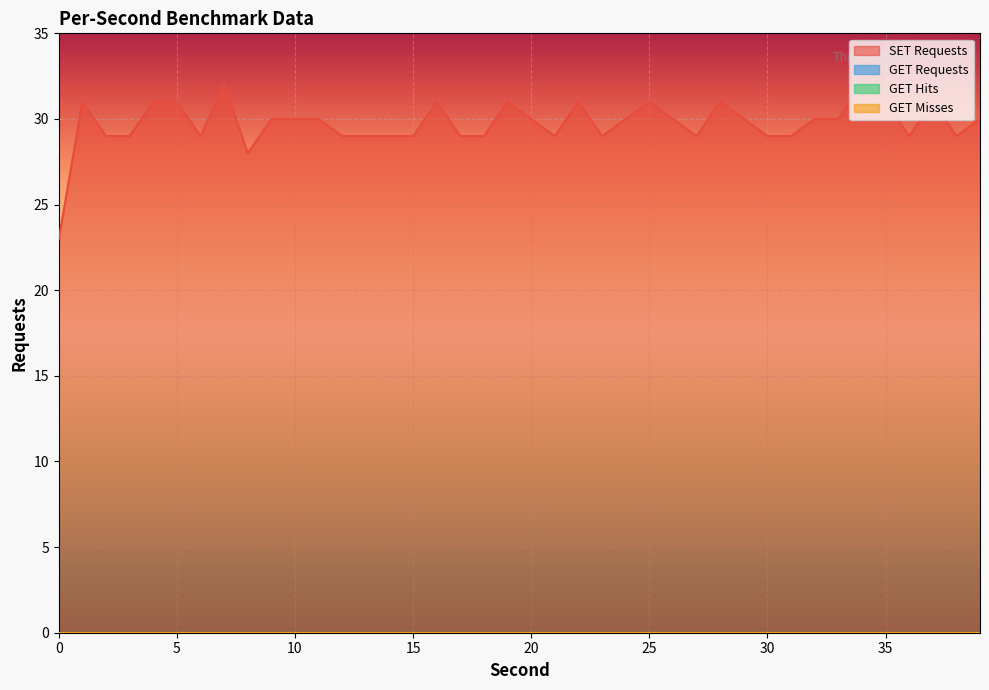

True or false: GET Misses has more than 1 interior local peaks.

False